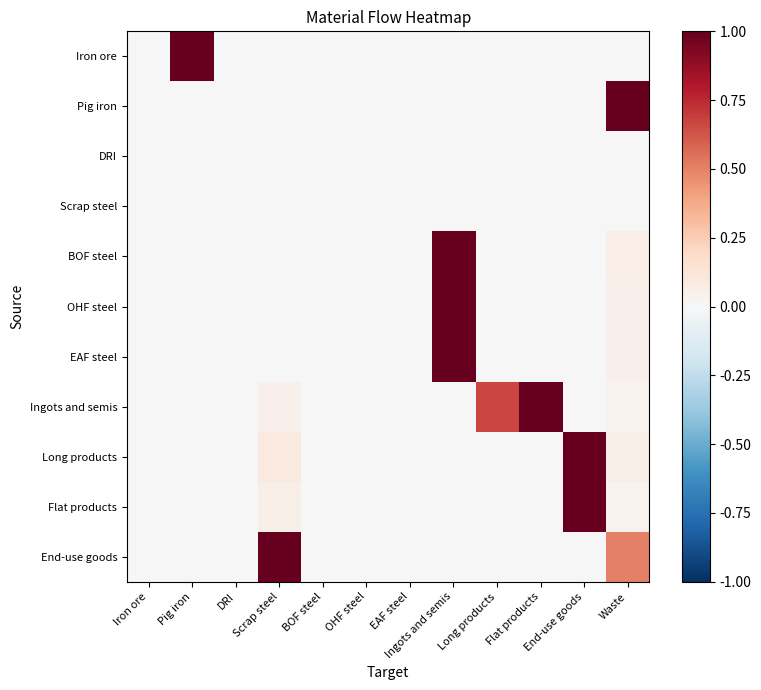

What is the greatest value displayed?

1.0